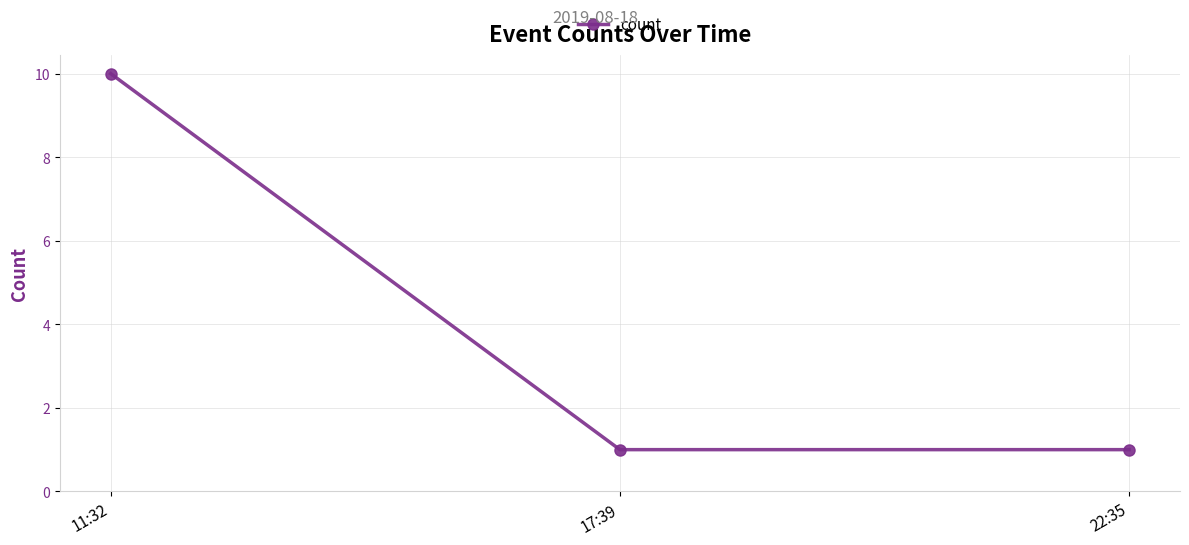

What is the sum of all values?

12